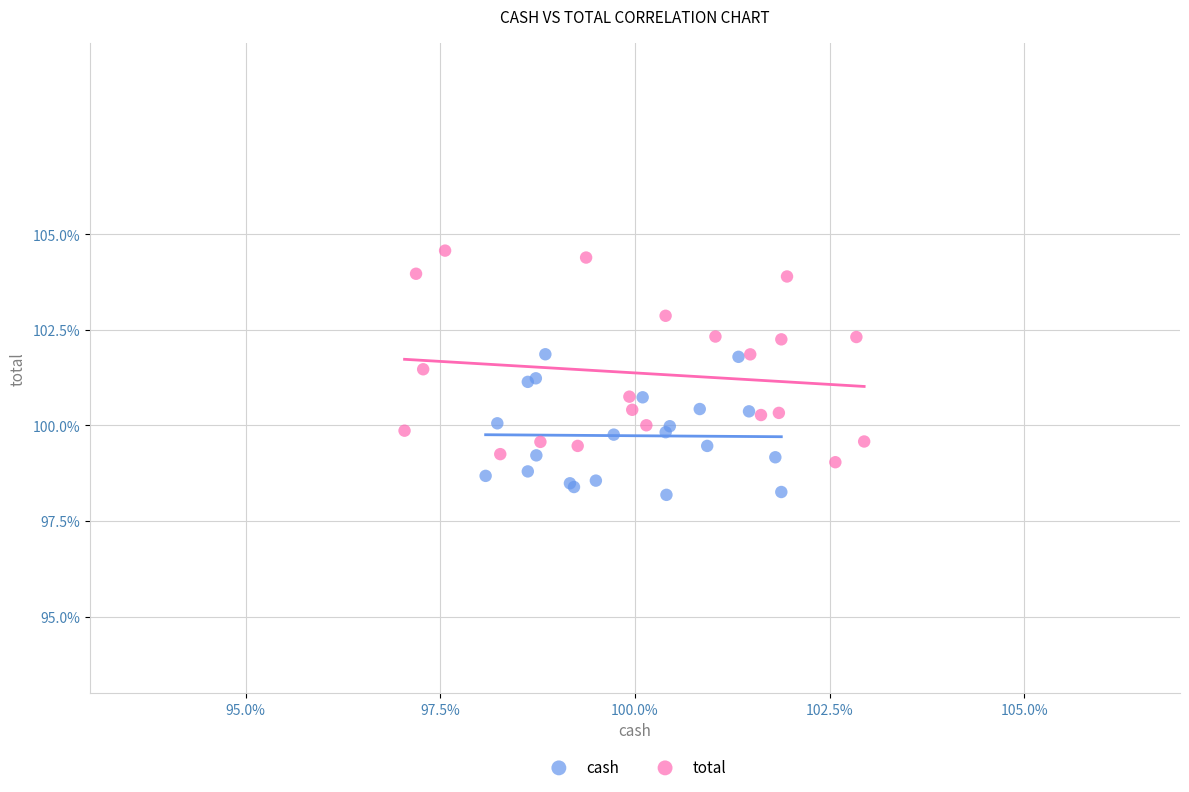

What are all the series names shown in the legend?

cash, total